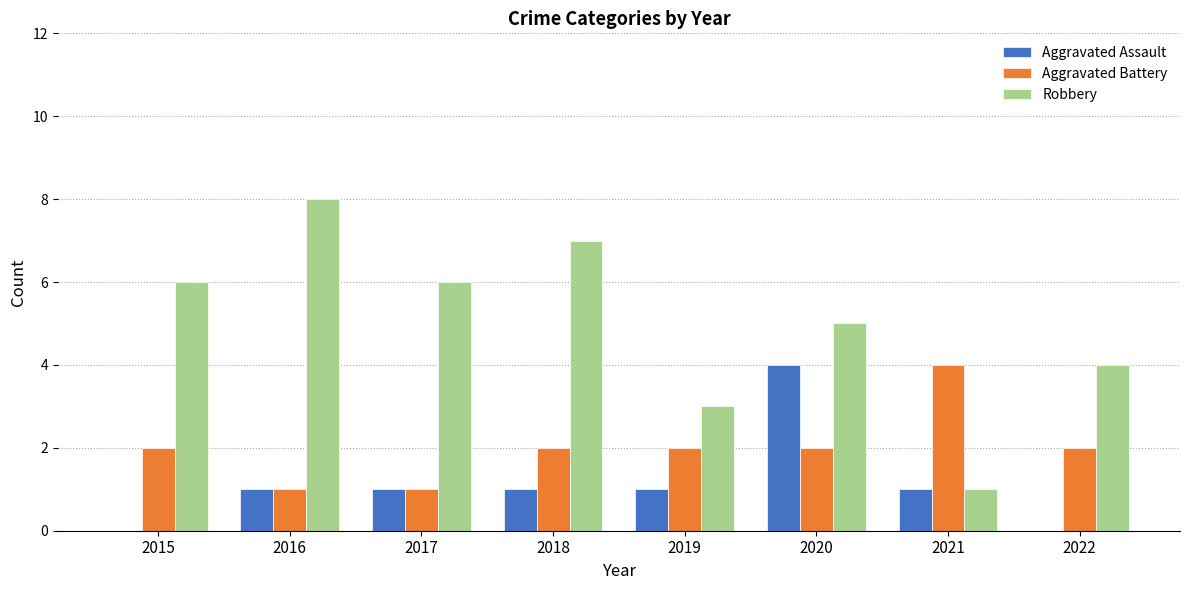

True or false: Robbery has a value of 3 at 2019.

True